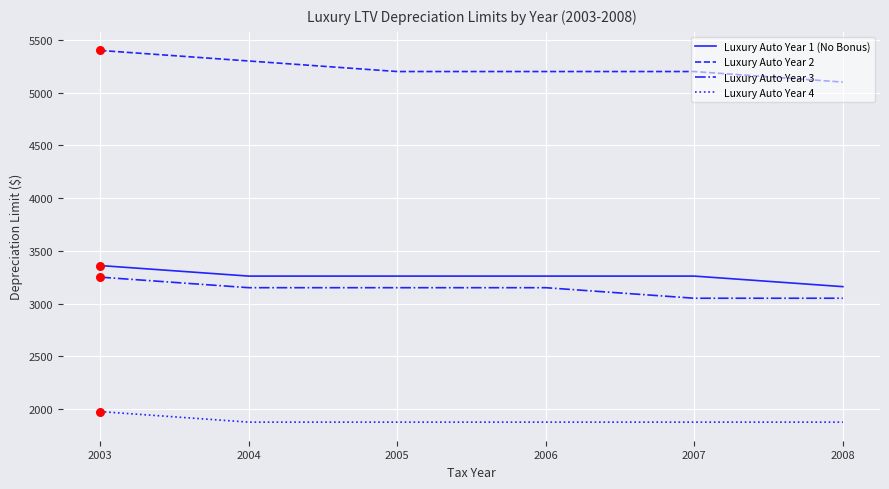

What are all the series names shown in the legend?

Luxury Auto Year 1 (No Bonus), Luxury Auto Year 2, Luxury Auto Year 3, Luxury Auto Year 4